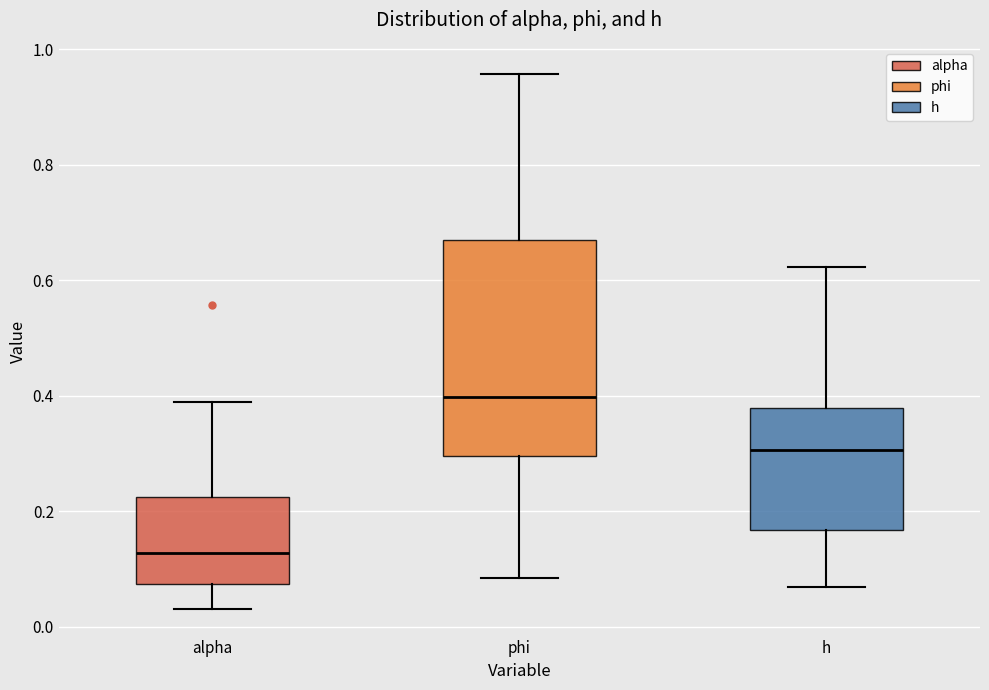

Reading left to right, transcribe this box plot: for each box, give where its median line is, the range the box spans, and where its two whiskers end, as read against the y-axis. The values are not printed on the chart, so give them approximately, as read against the axis.

alpha: median 0.12, box 0.08 to 0.22, whiskers 0.04 to 0.38
phi: median 0.40, box 0.30 to 0.66, whiskers 0.08 to 0.96
h: median 0.30, box 0.16 to 0.38, whiskers 0.06 to 0.62